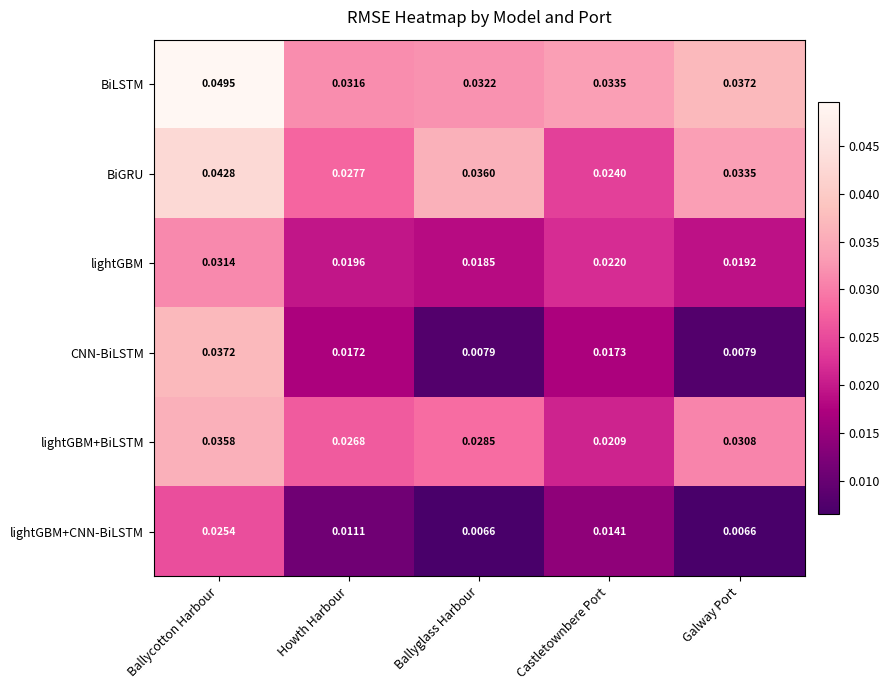

Where is BiGRU nearest to the value 0?

Castletownbere Port